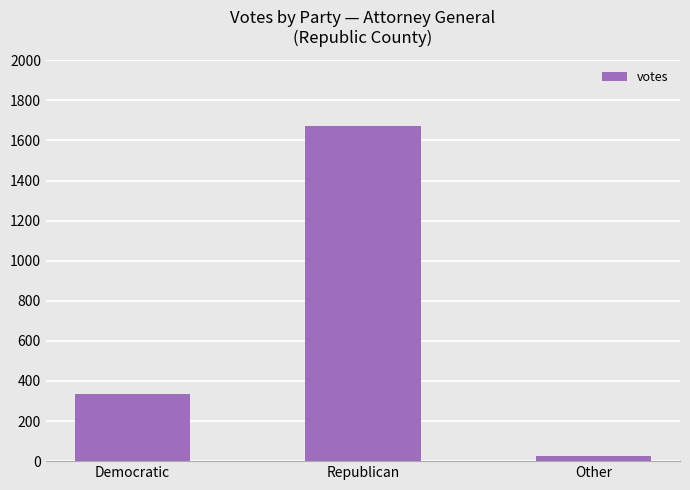

How many values are below 337?

1